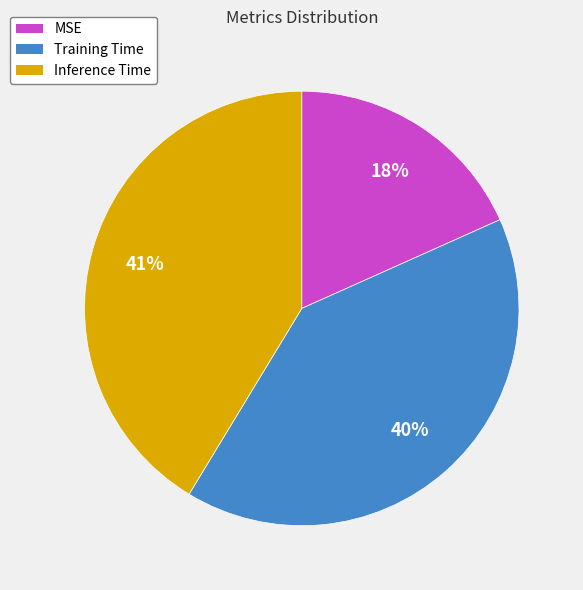

To the nearest percent, what percentage of the pie is Inference Time?

41%